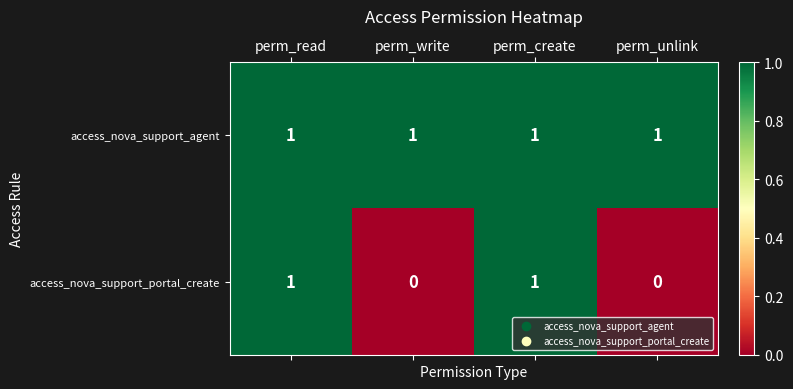

Which series has the largest total across all categories?

access_nova_support_agent